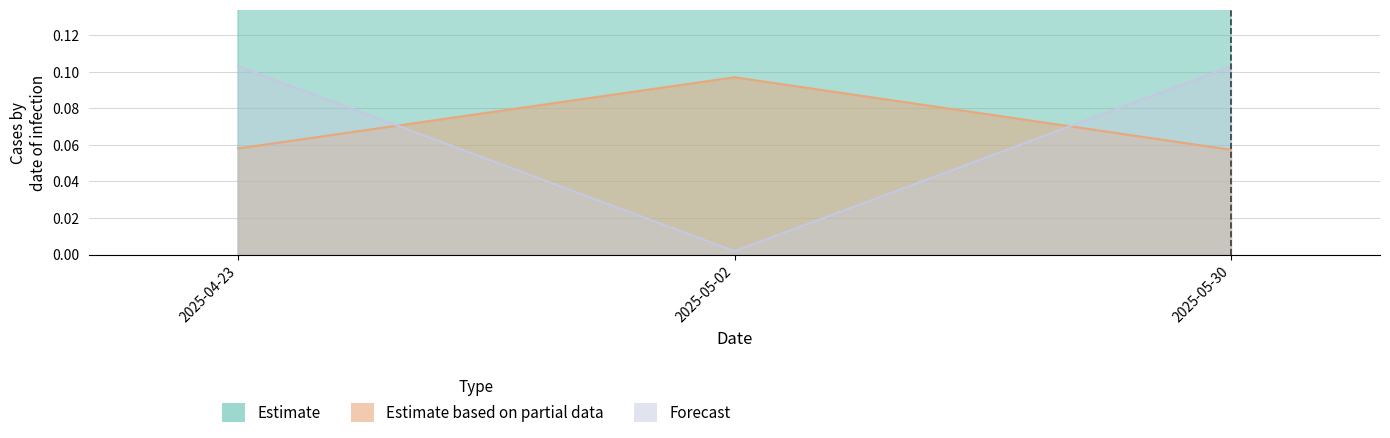

What position from the right is 2025-04-23?

3